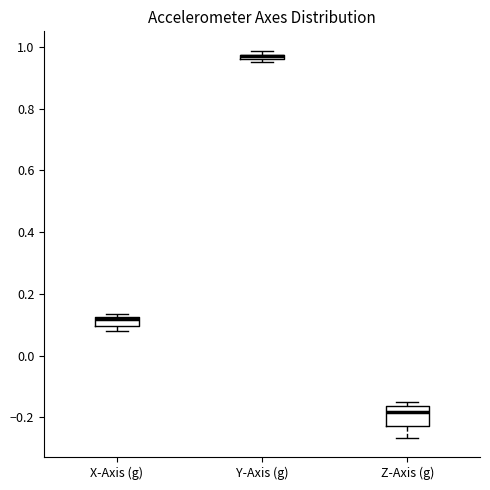

Where is the lower edge of the box for Y-Axis (g) on the y-axis? The values are not printed on the chart, so give them approximately, as read against the axis.

0.96